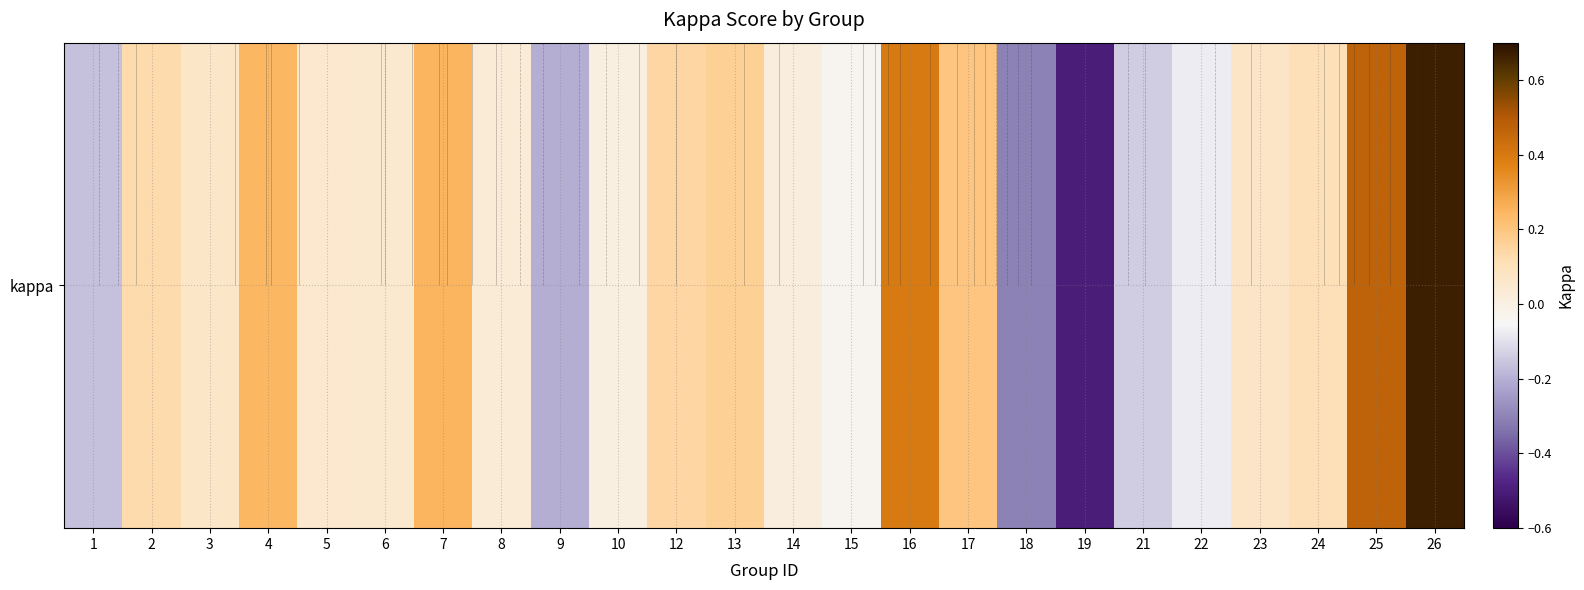

True or false: the data shows 0.0 at 23.

False